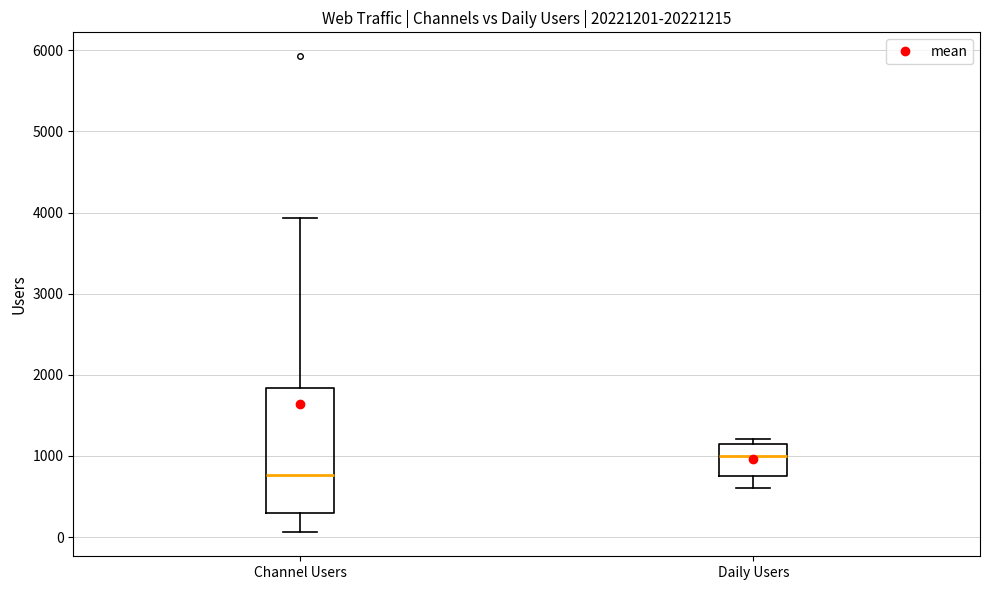

Where is the lower edge of the box for Channel Users on the y-axis? The values are not printed on the chart, so give them approximately, as read against the axis.

300